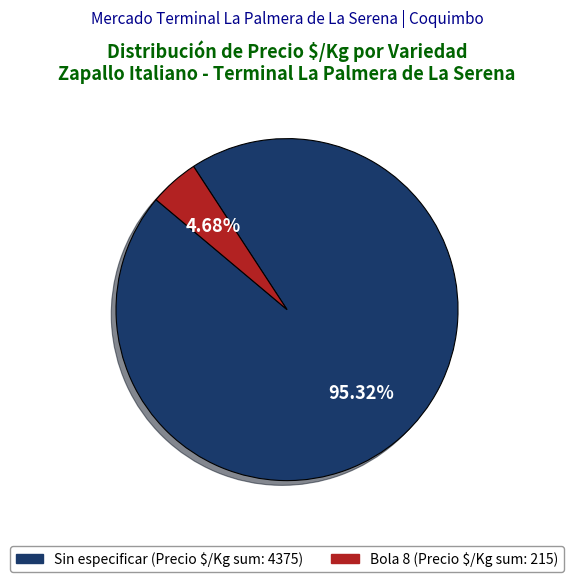

Is there a majority slice in this chart?

Yes